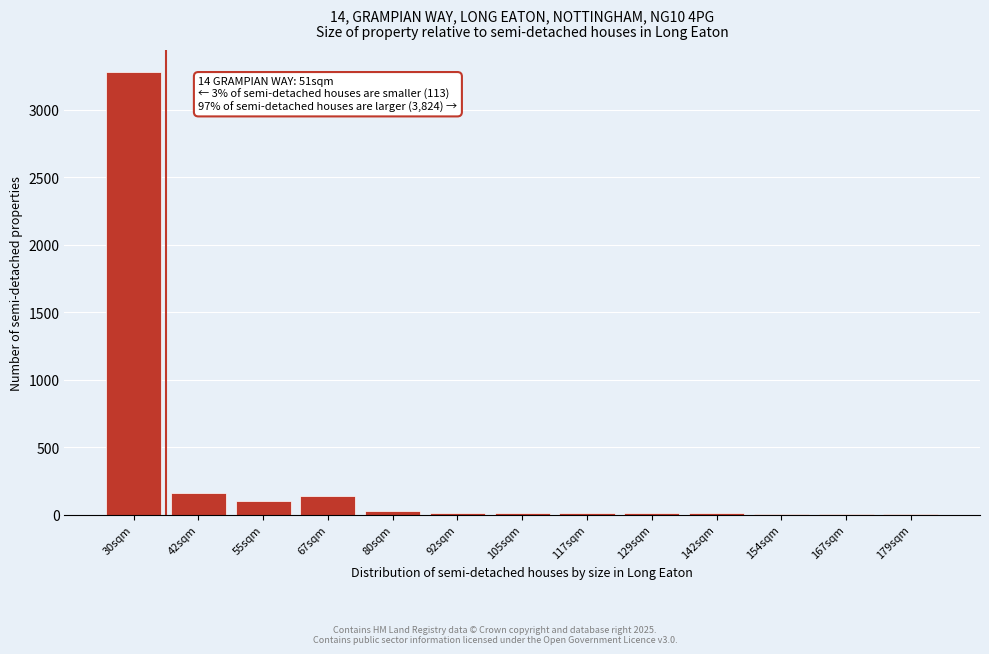

The chart shows a value of 2 at 179sqm. True or false?

True